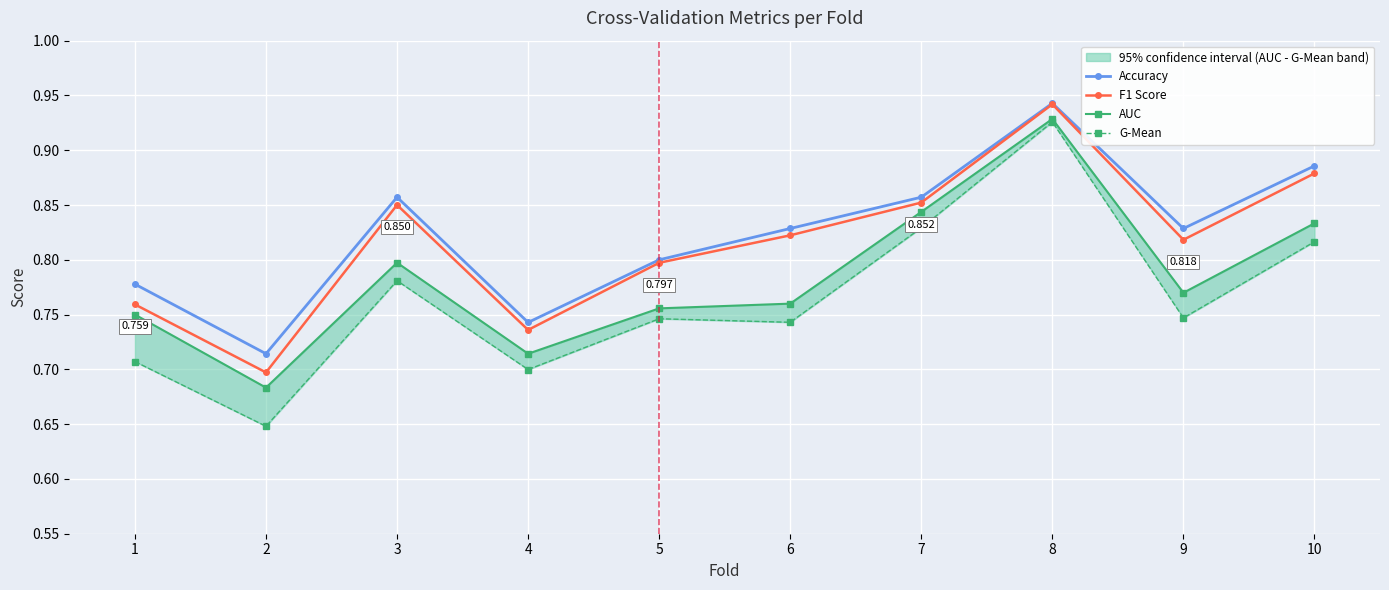

What is the value of the G-Mean point at the 7th from the left?

0.8